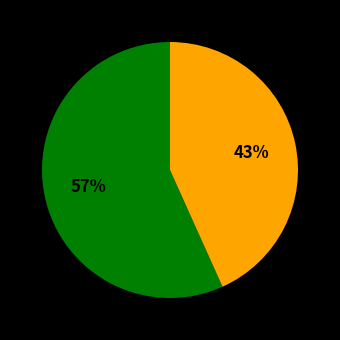

Does any single category account for the majority?

Yes